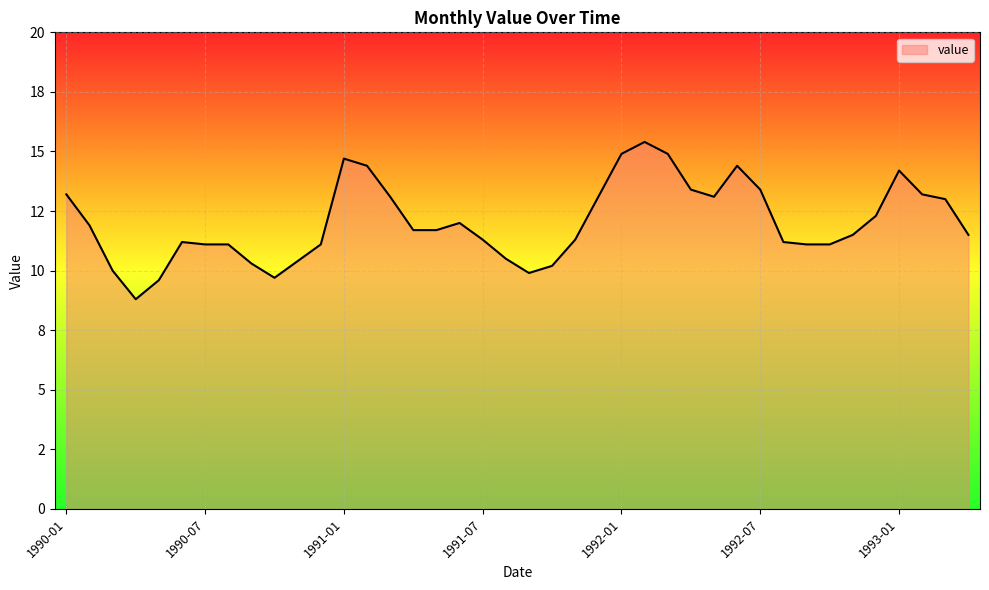

How many points are higher than both their immediate neighbors (excluding endpoints)?

6